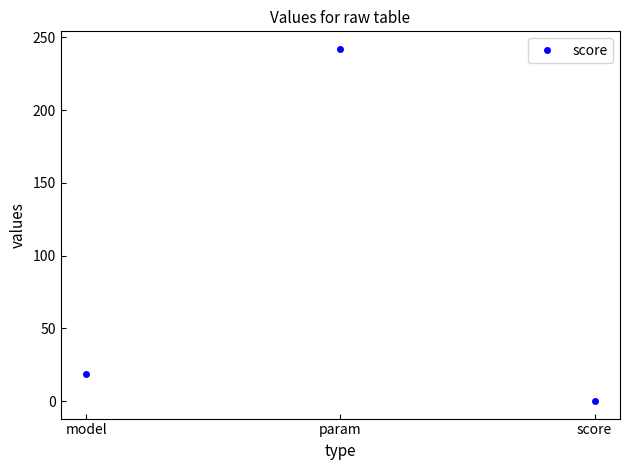

Rank the categories by value from highest to lowest.

param, model, score